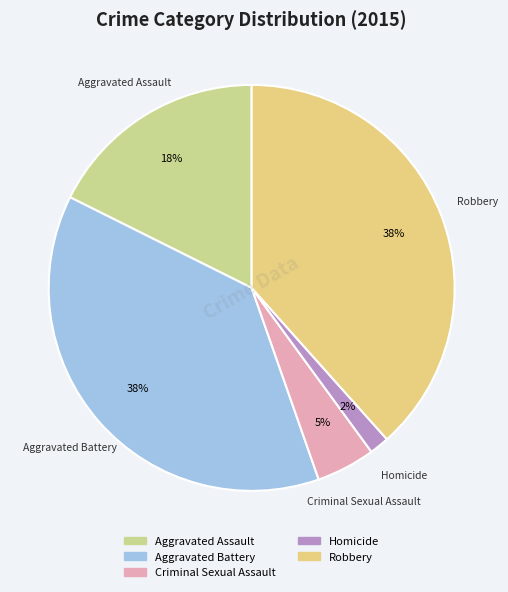

True or false: Robbery accounts for 38% of the total.

True